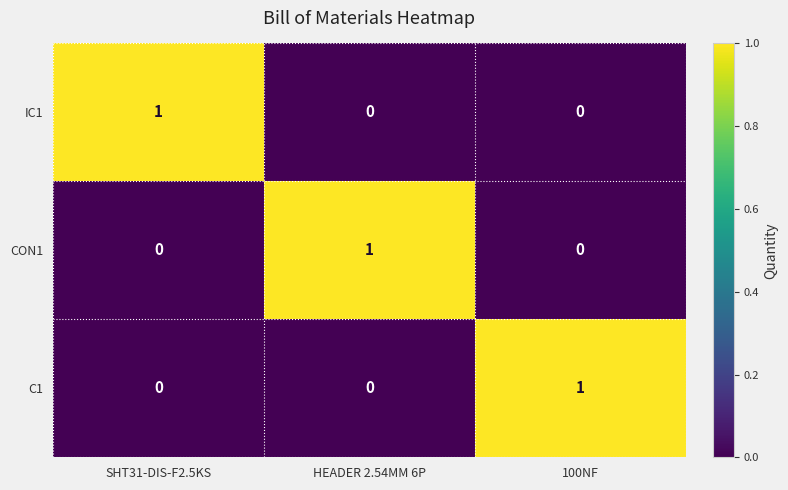

At how many categories does at least one series exceed 0?

3